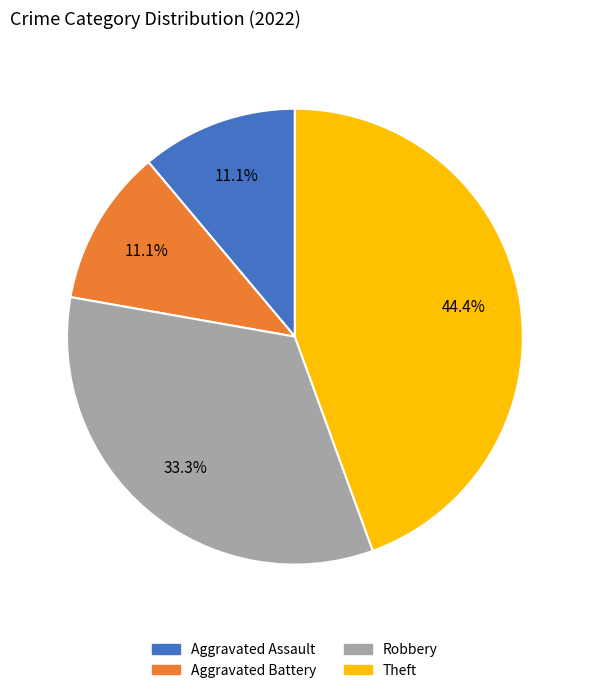

What is the largest slice in the pie chart?

Theft